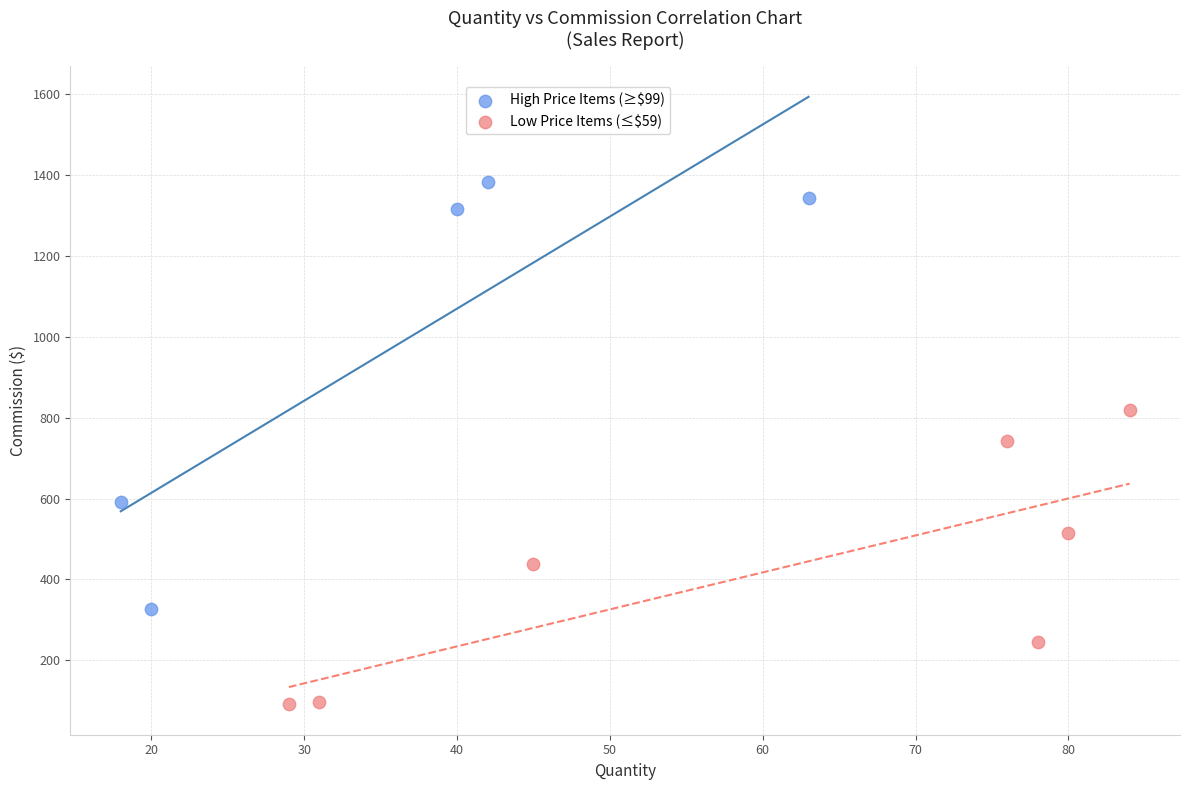

Which series contains the lowest Y value?

Low Price Items (≤$59)